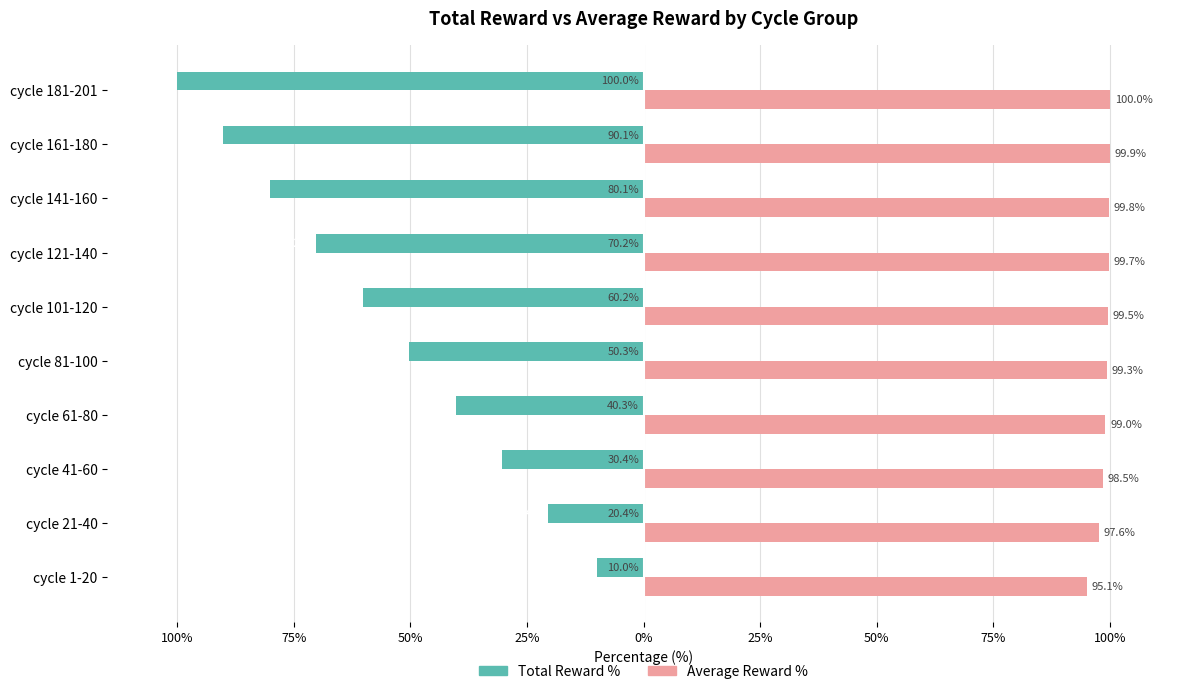

What is the minimum value for Average Reward %?

95.1